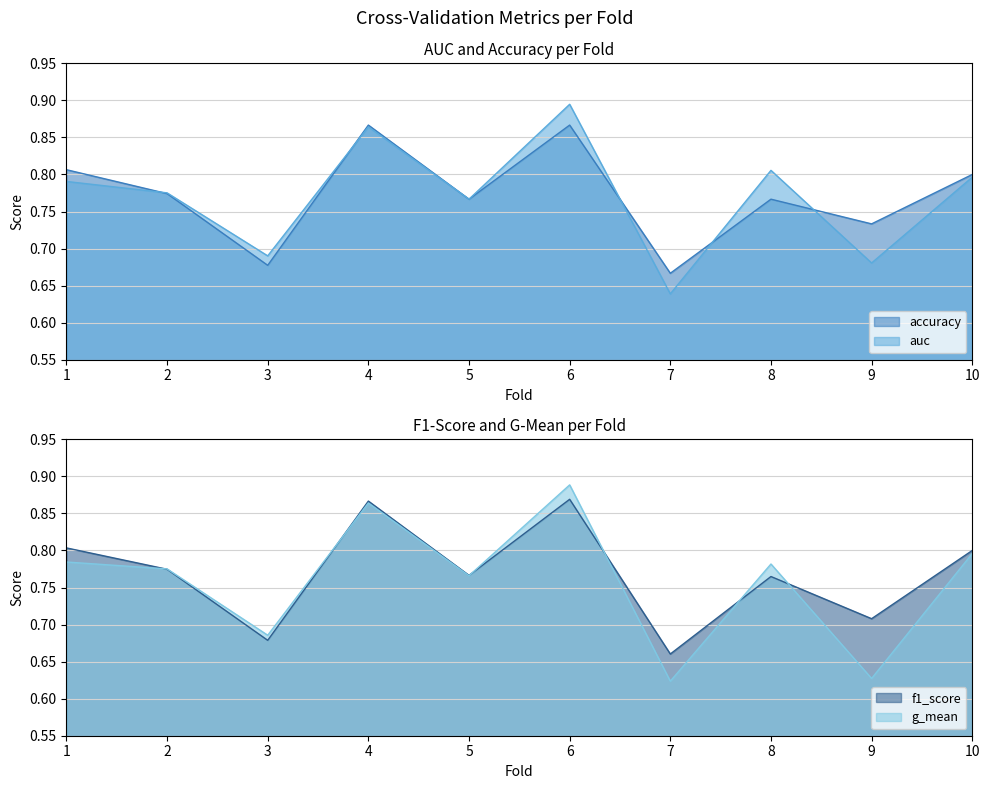

How many g_mean values are between 0 and 1?

10